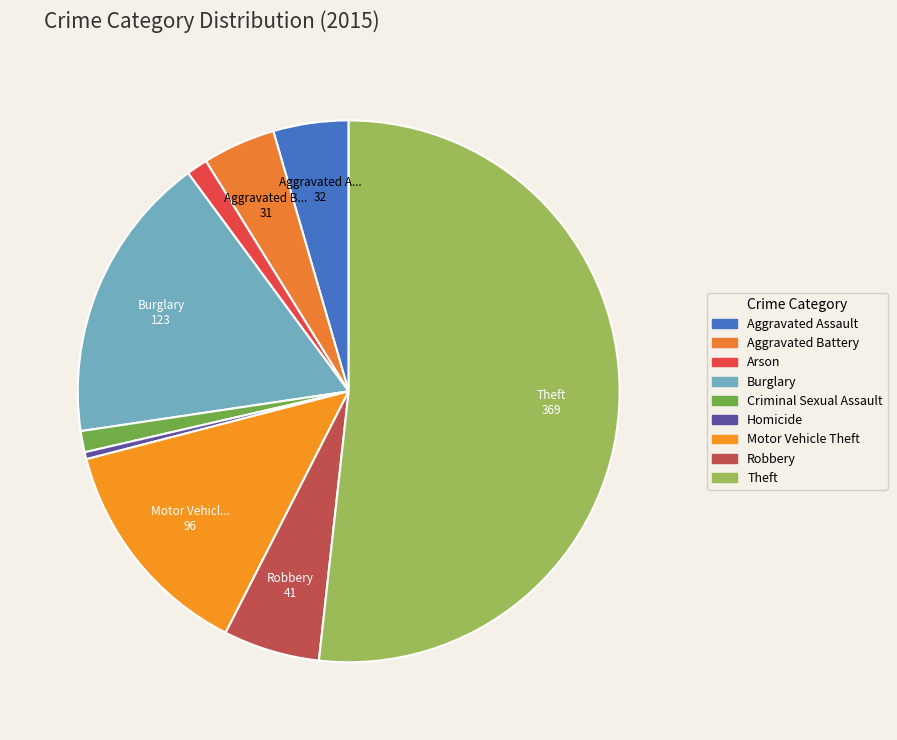

What is the smallest slice in the pie chart?

Homicide